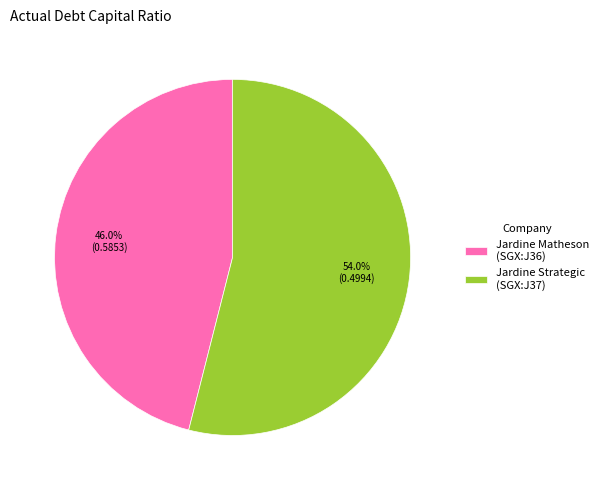

What is the total percentage of Jardine Strategic (SGX:J37) and Jardine Matheson (SGX:J36)?

100.0%